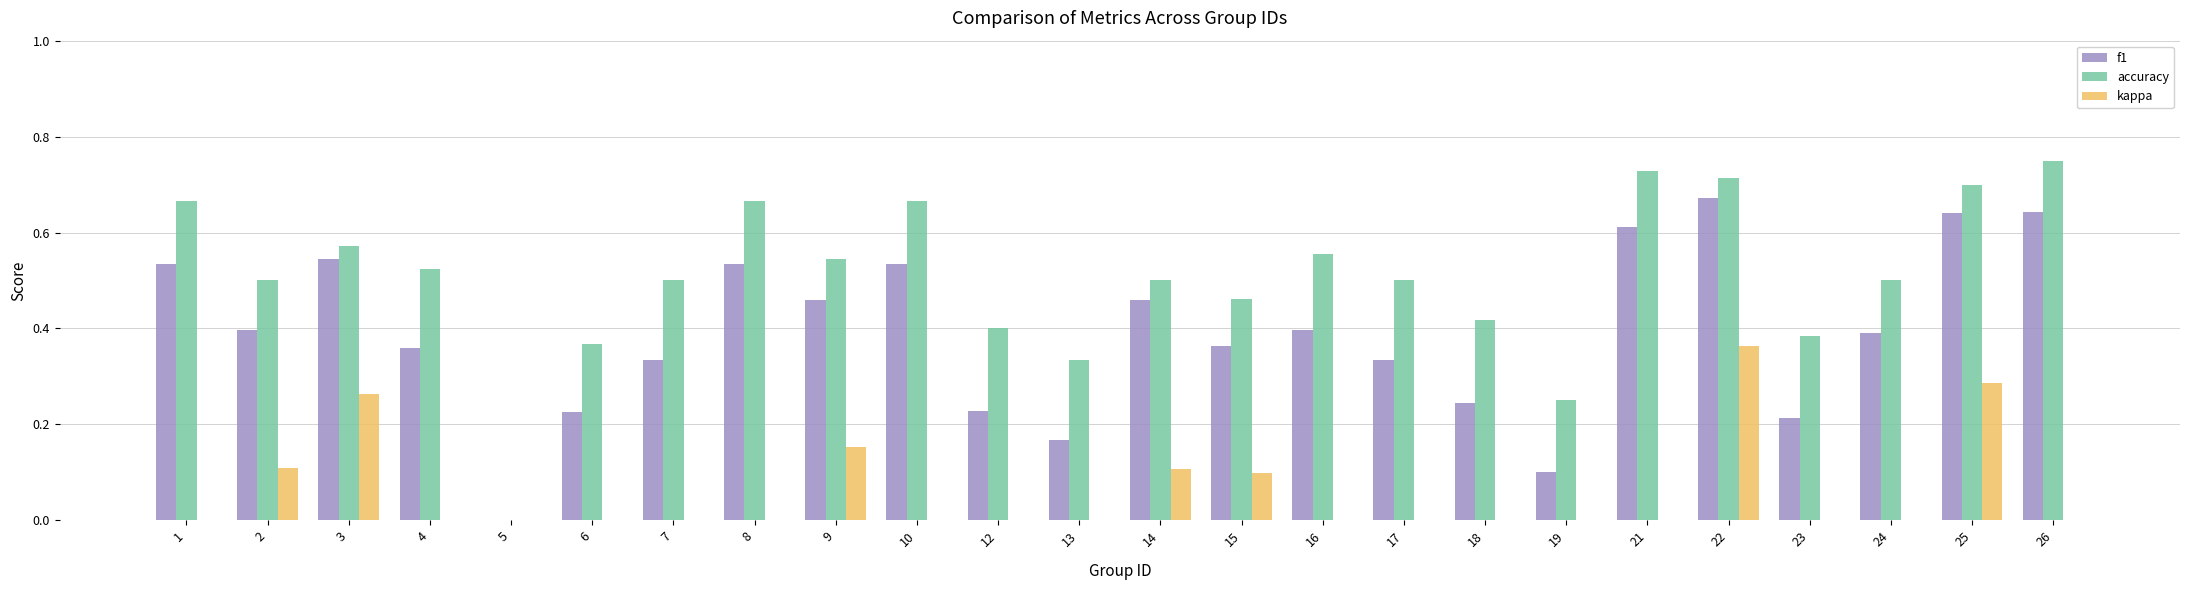

Which label corresponds to the largest value in the chart?

26